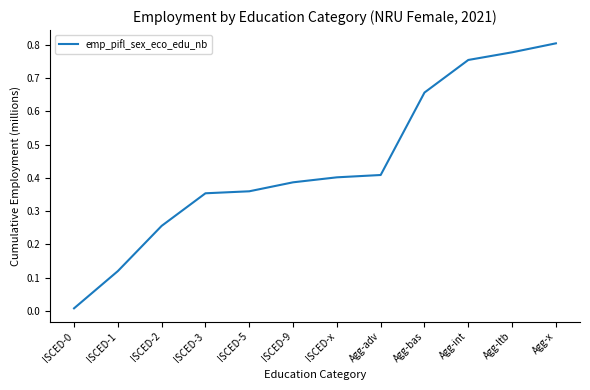

Is it true that the value at ISCED-x is 0.6?

False